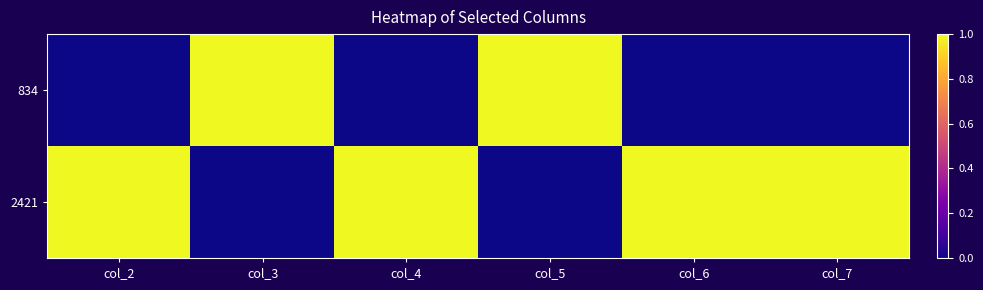

Reading left to right, transcribe all the data shown in this chart.

834: col_2=0	col_3=1	col_4=0	col_5=1	col_6=0	col_7=0
2421: col_2=1	col_3=0	col_4=1	col_5=0	col_6=1	col_7=1